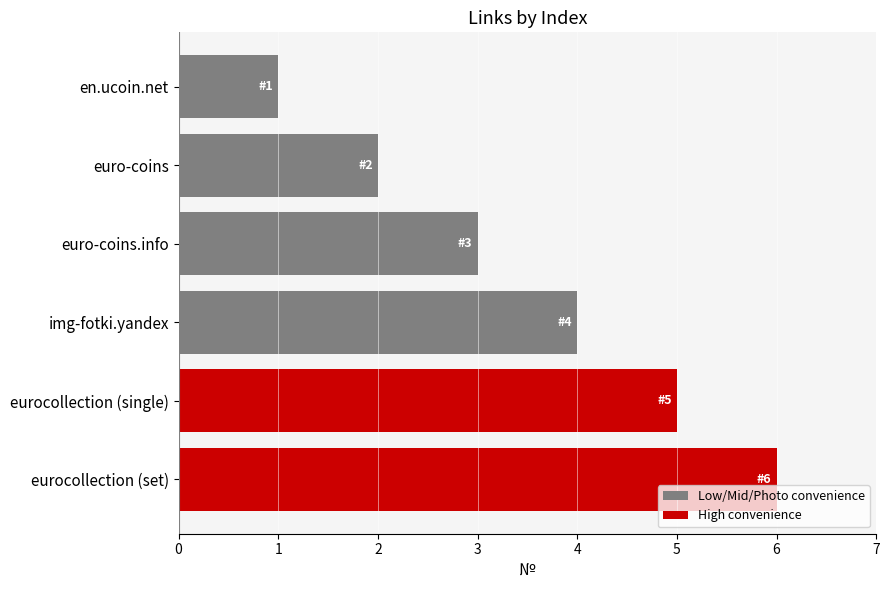

What value does the data have at img-fotki.yandex?

4